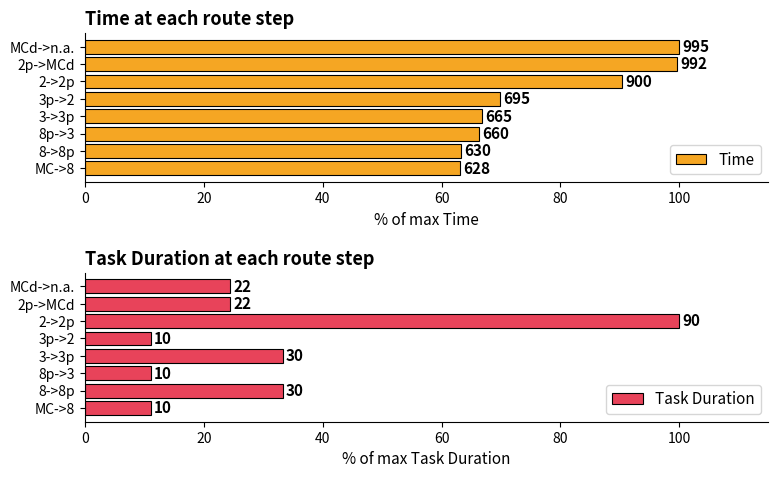

How many bars are there in each group?

2